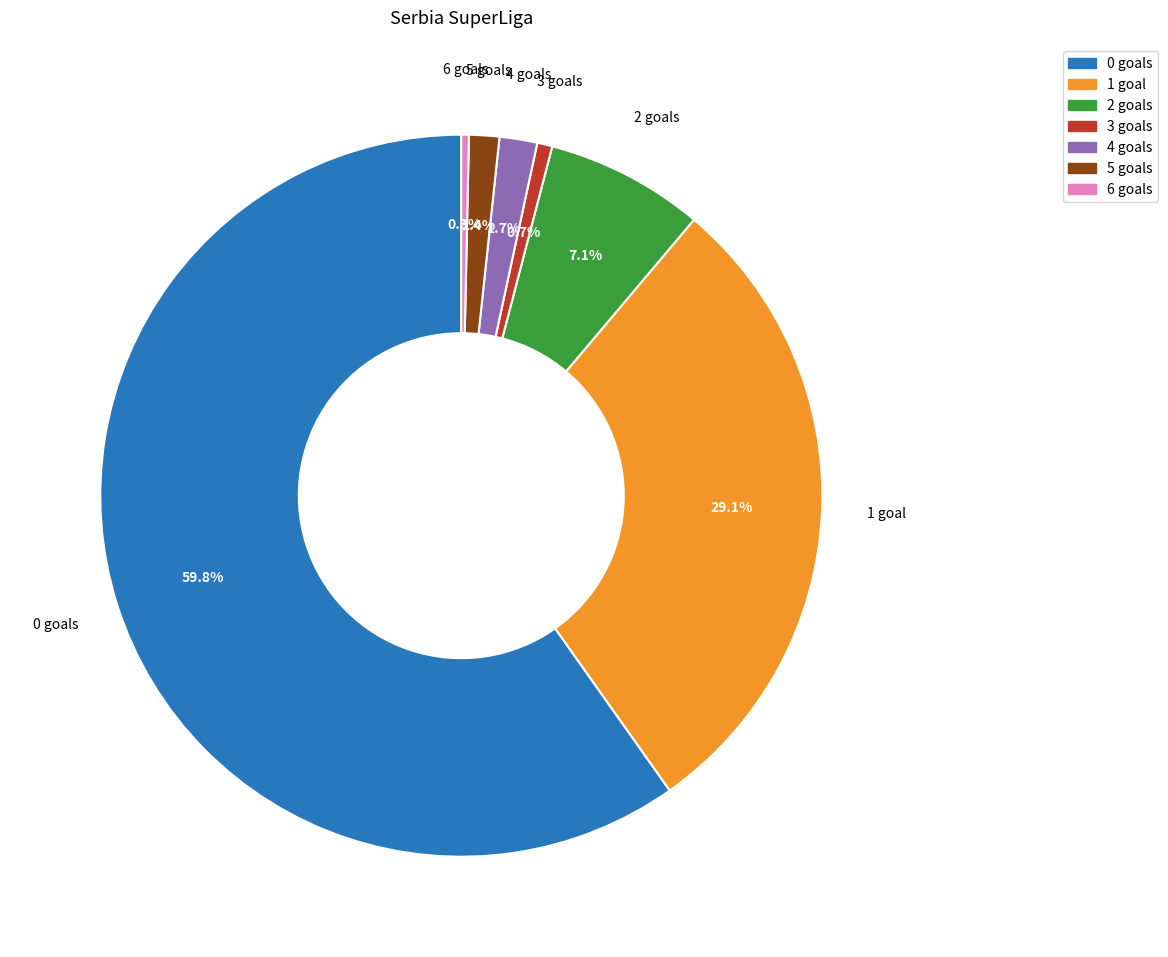

Does 0 account for over 50% of the chart?

Yes